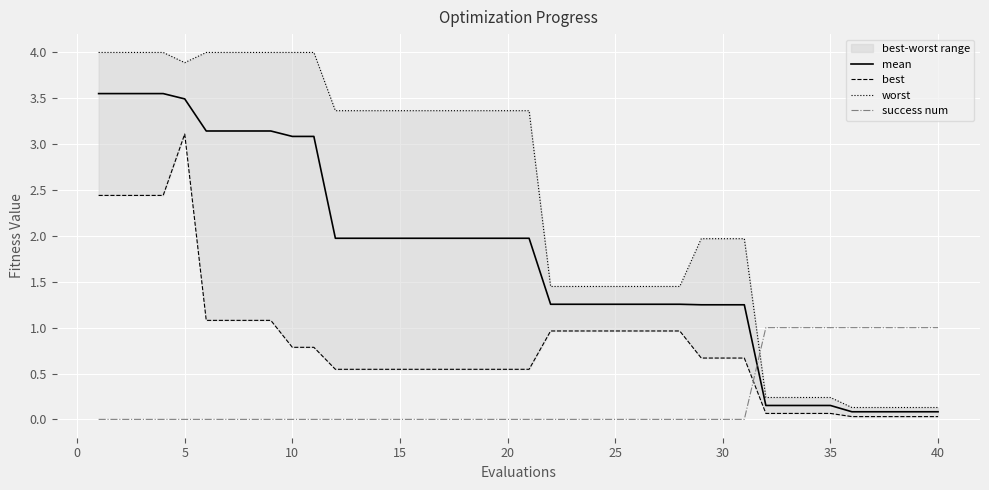

What is the maximum value for success num?

1.0